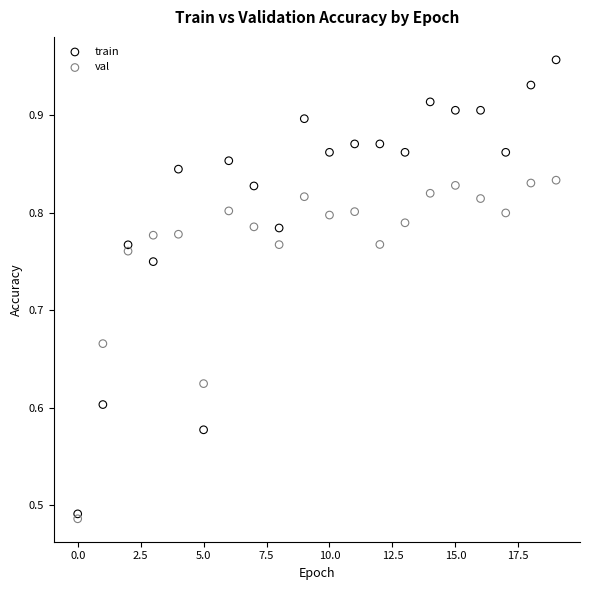

Which series has the largest Y range (max minus min)?

train